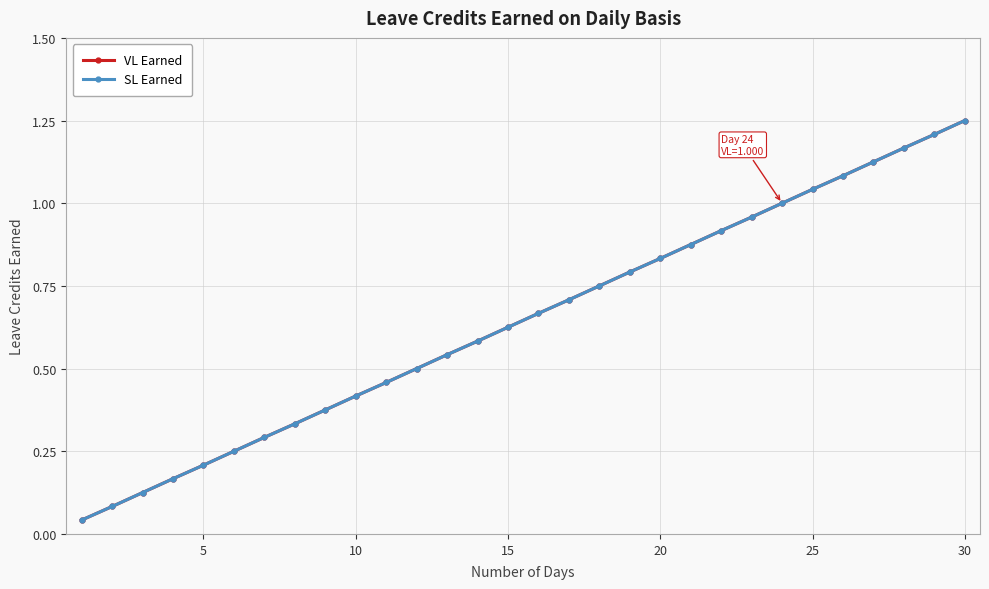

Is this an area chart (filled region under the line)?

No